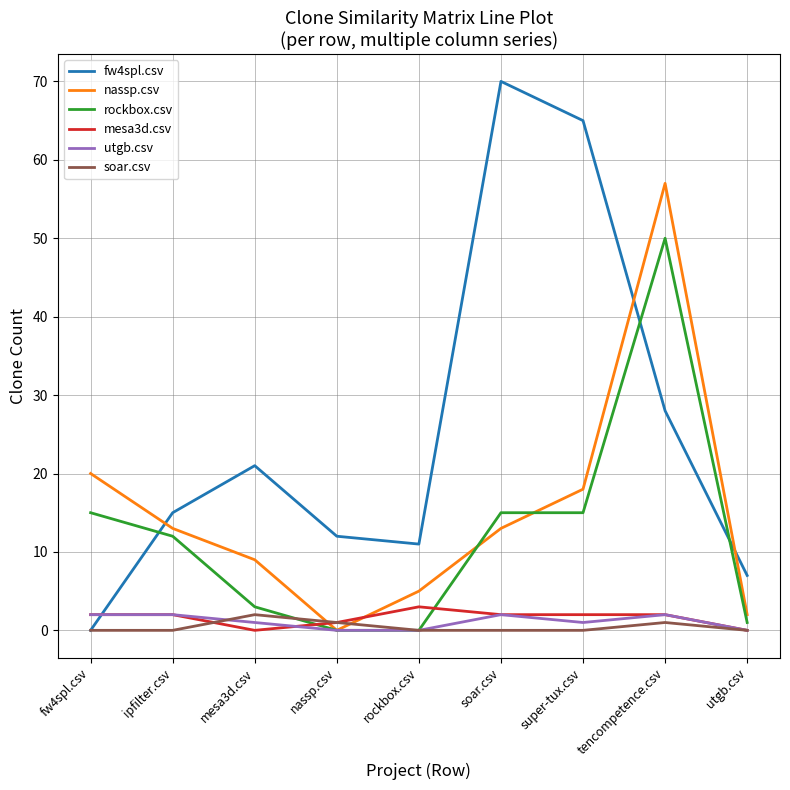

True or false: fw4spl.csv has a value of 15 at ipfilter.csv.

True